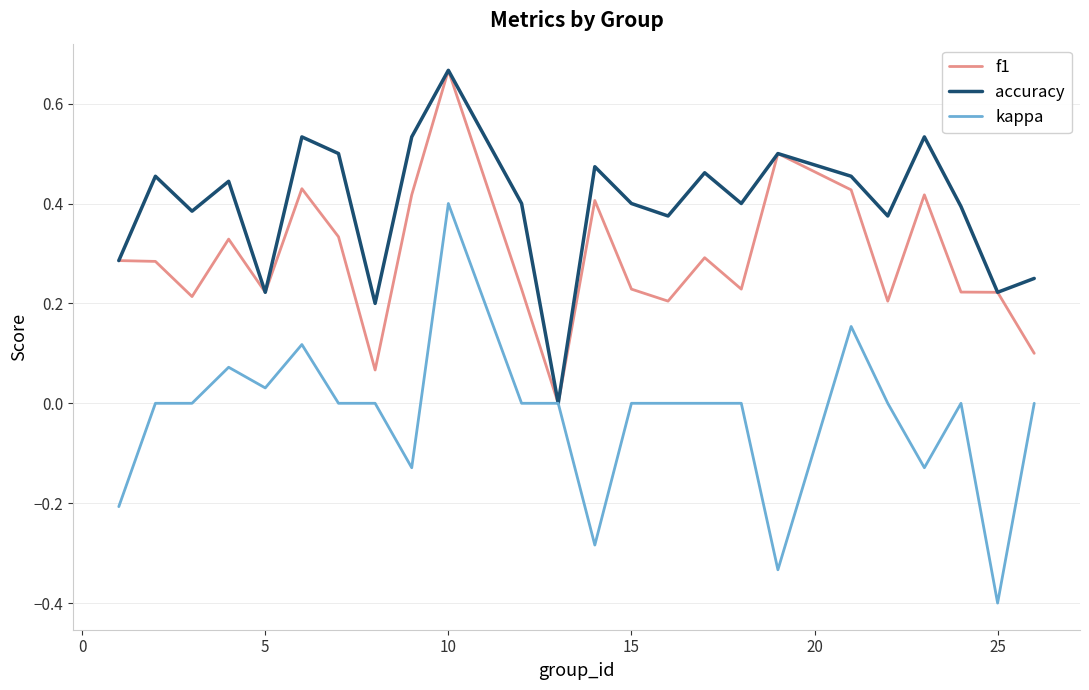

Rank the series by their average value, from highest to lowest.

accuracy, f1, kappa